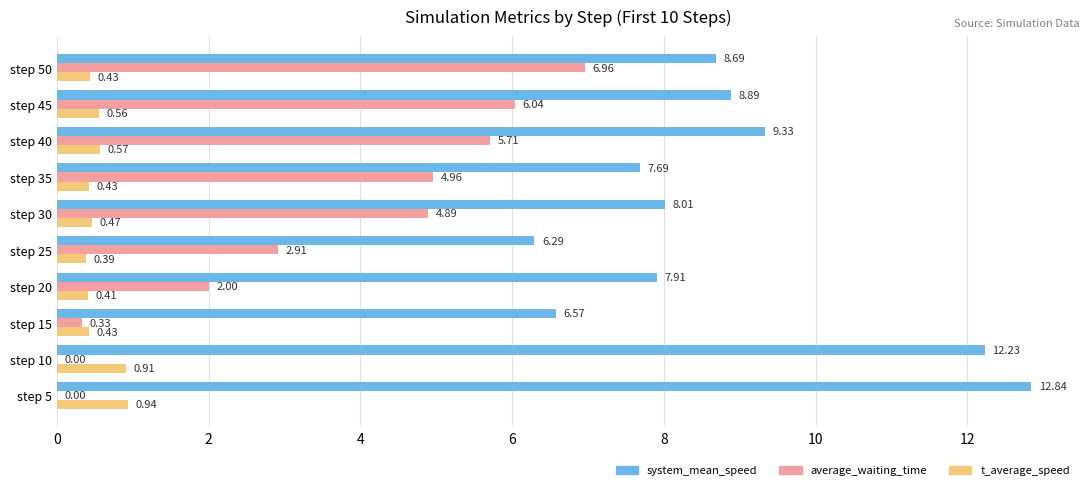

Between step 10 and step 45, which series saw the biggest shift?

average_waiting_time